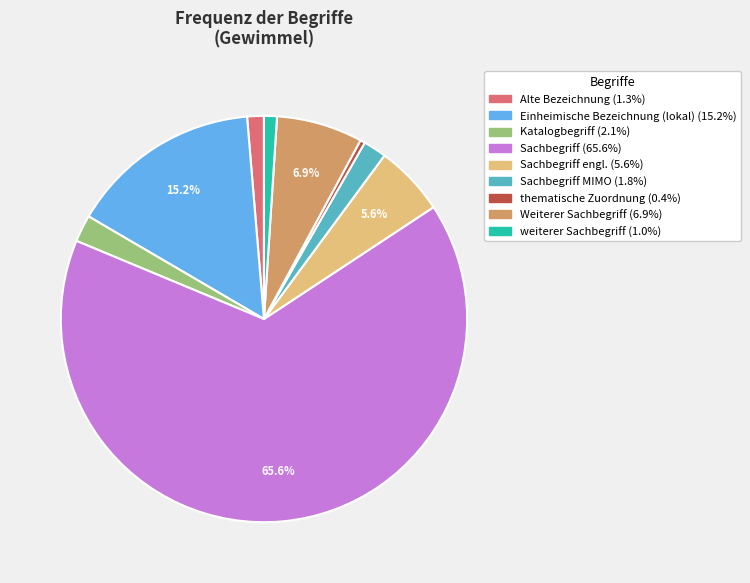

Count the number of slices in the pie.

9